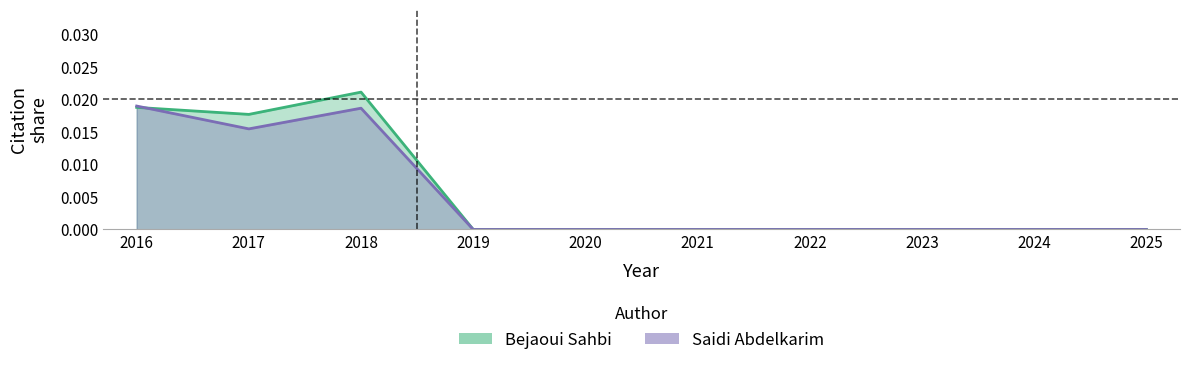

Does the chart have visible grid lines?

No